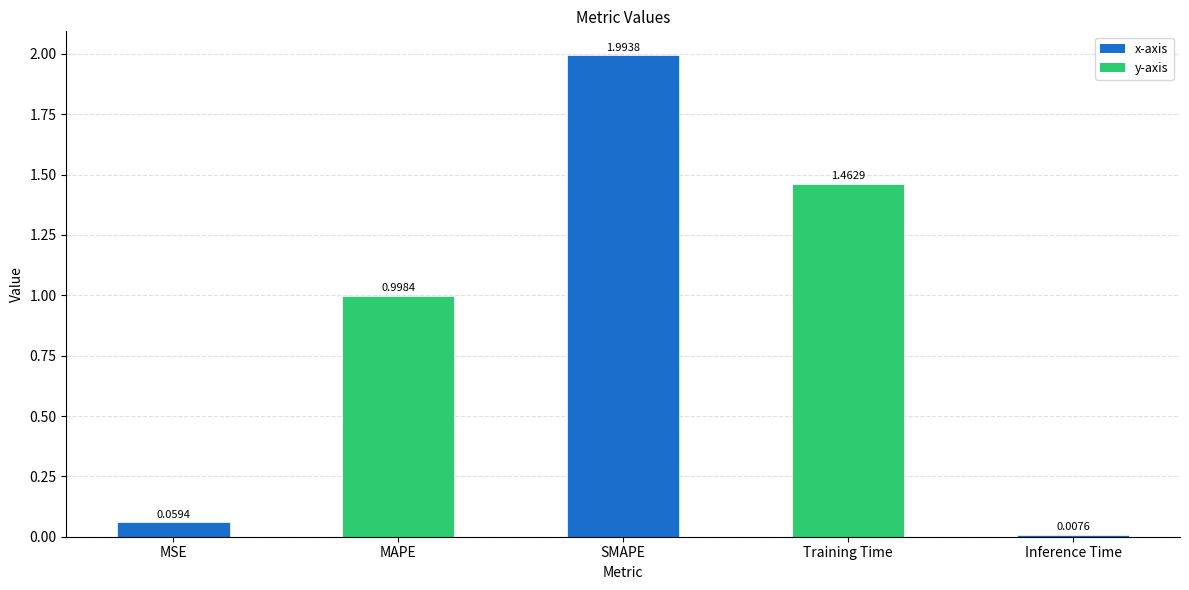

Are the bars grouped side by side (vs. stacked)?

No